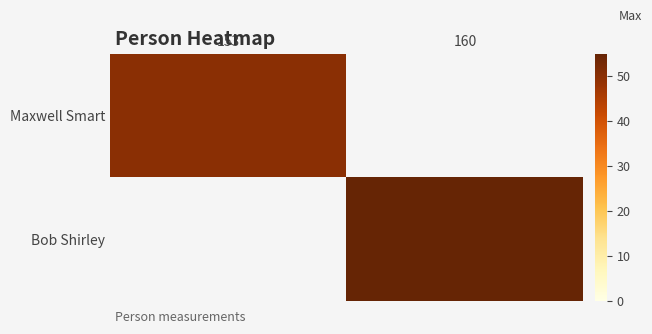

Reading left to right, extract all data points from this chart.

Maxwell Smart: 153=50	160=0
Bob Shirley: 153=0	160=55